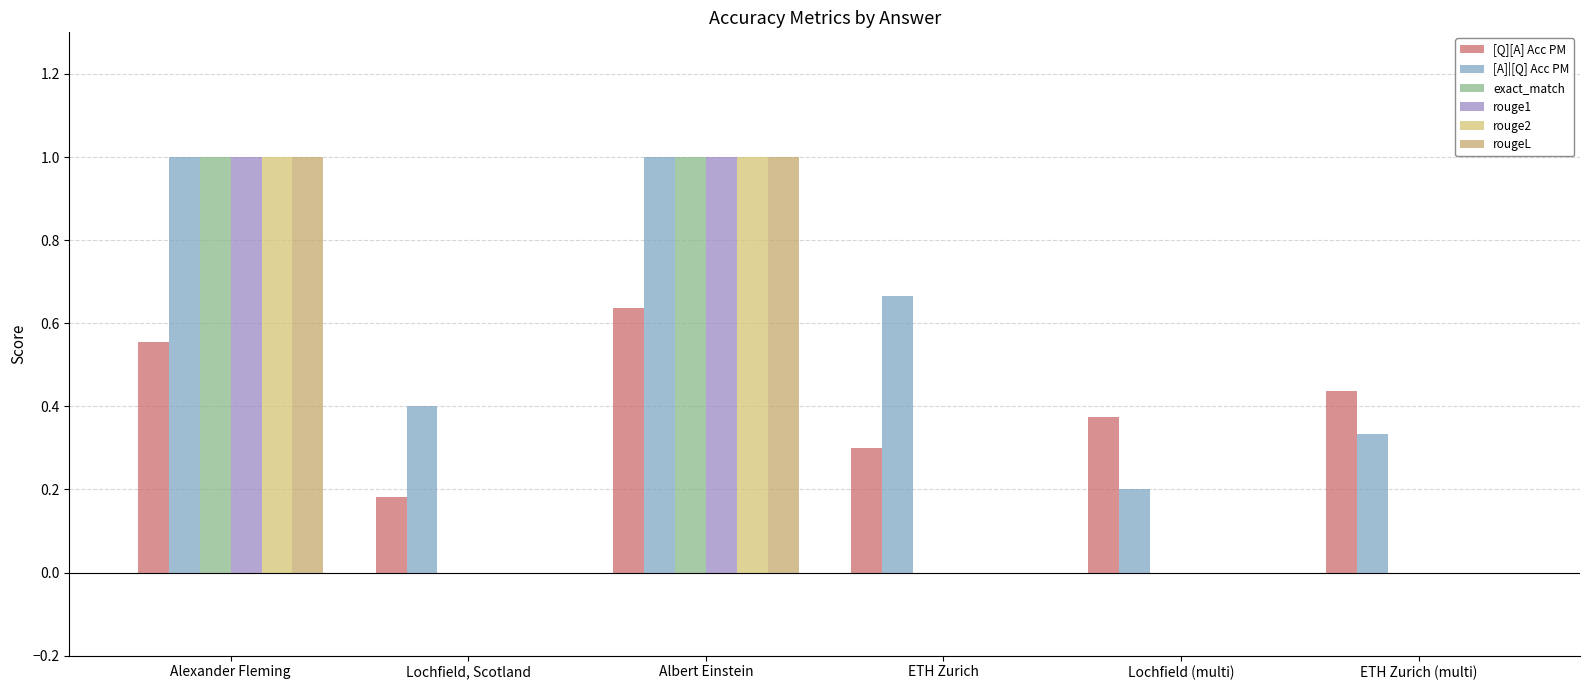

Reading left to right, what are all the values shown in this chart?

[Q][A] Acc PM: Alexander Fleming=0.6	Lochfield, Scotland=0.2	Albert Einstein=0.6	ETH Zurich=0.3	Lochfield (multi)=0.4	ETH Zurich (multi)=0.4
[A]|[Q] Acc PM: Alexander Fleming=1.0	Lochfield, Scotland=0.4	Albert Einstein=1.0	ETH Zurich=0.7	Lochfield (multi)=0.2	ETH Zurich (multi)=0.3
exact_match: Alexander Fleming=1.0	Lochfield, Scotland=0.0	Albert Einstein=1.0	ETH Zurich=0.0	Lochfield (multi)=0.0	ETH Zurich (multi)=0.0
rouge1: Alexander Fleming=1.0	Lochfield, Scotland=0.0	Albert Einstein=1.0	ETH Zurich=0.0	Lochfield (multi)=0.0	ETH Zurich (multi)=0.0
rouge2: Alexander Fleming=1.0	Lochfield, Scotland=0.0	Albert Einstein=1.0	ETH Zurich=0.0	Lochfield (multi)=0.0	ETH Zurich (multi)=0.0
rougeL: Alexander Fleming=1.0	Lochfield, Scotland=0.0	Albert Einstein=1.0	ETH Zurich=0.0	Lochfield (multi)=0.0	ETH Zurich (multi)=0.0